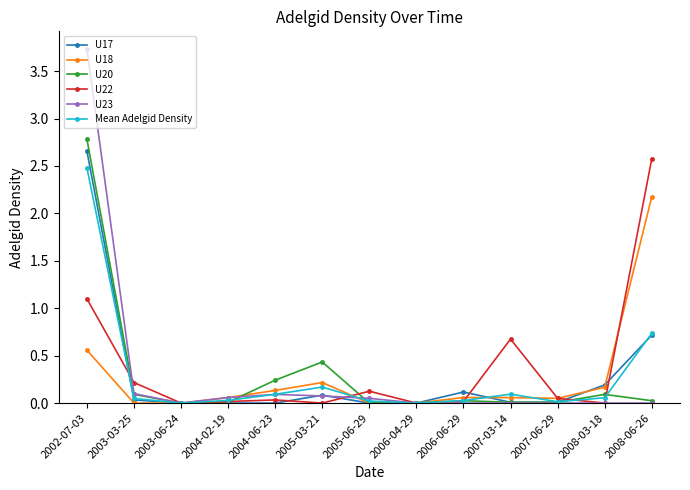

The value of U22 at 2003-03-25 is 0.2. True or false?

True